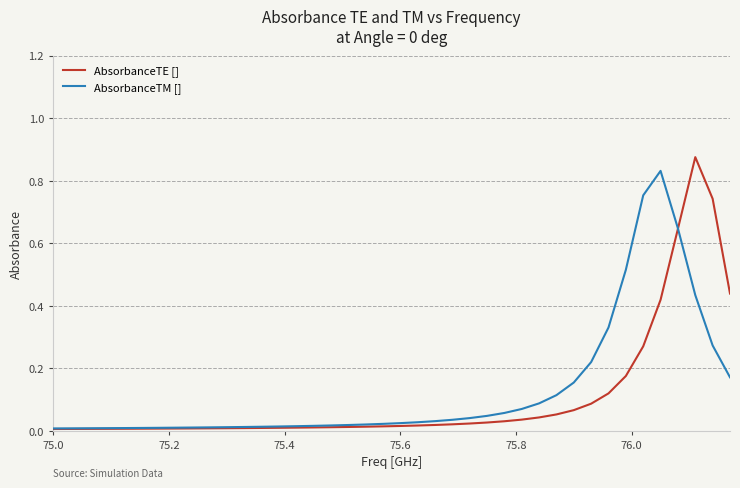

How many interior local peaks does the AbsorbanceTM [] series have?

1